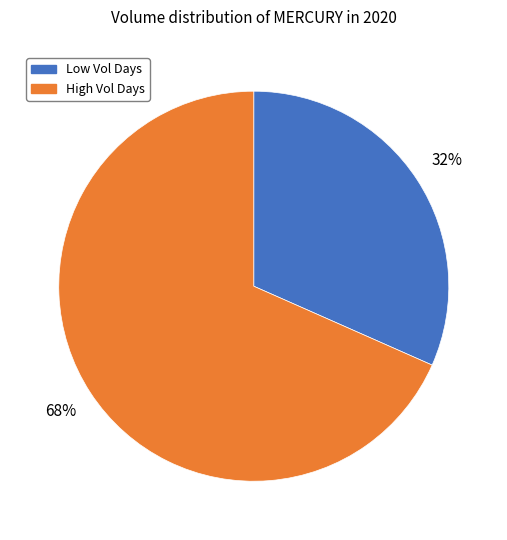

To the nearest percent, what is the average slice percentage?

50%